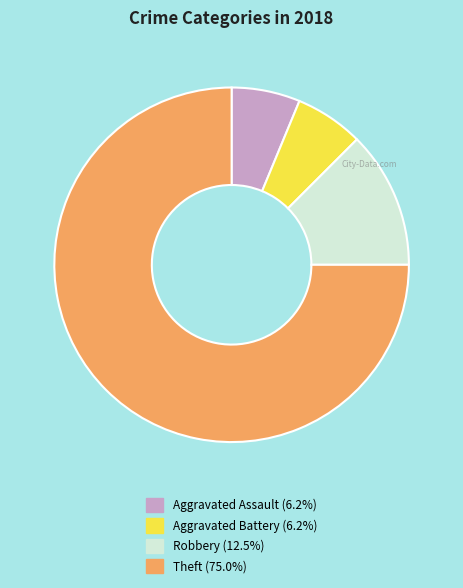

True or false: Theft accounts for 75% of the total.

True